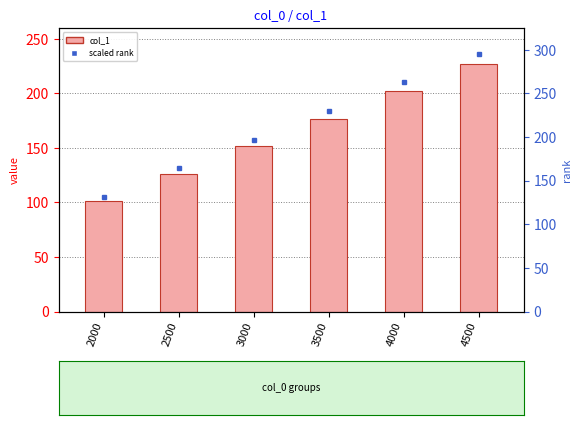

What is the difference between the maximum and minimum values in the scaled rank series?

164.2